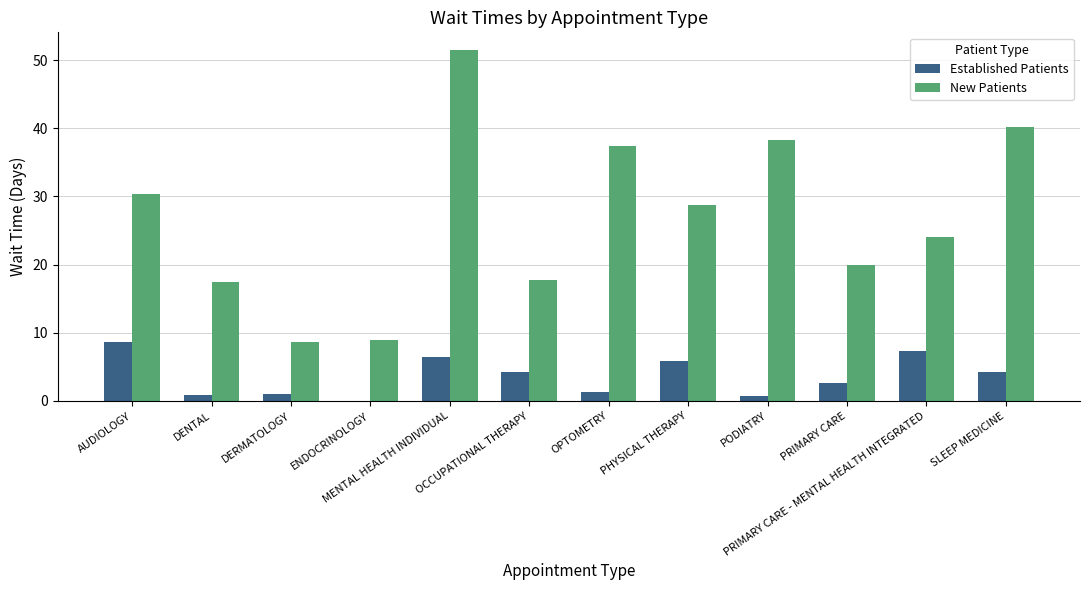

Are the bars horizontal?

No